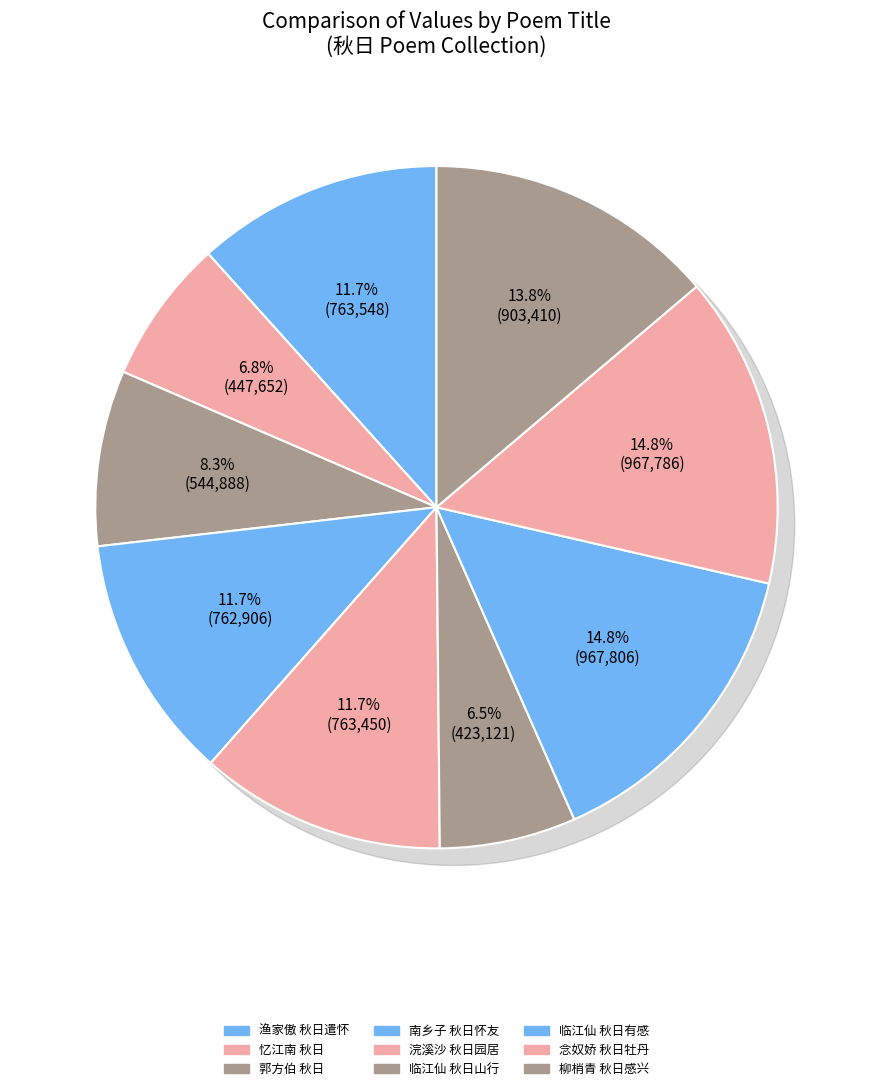

The 渔家傲 其二 秋日遣怀 slice represents 12% of the pie. True or false?

True